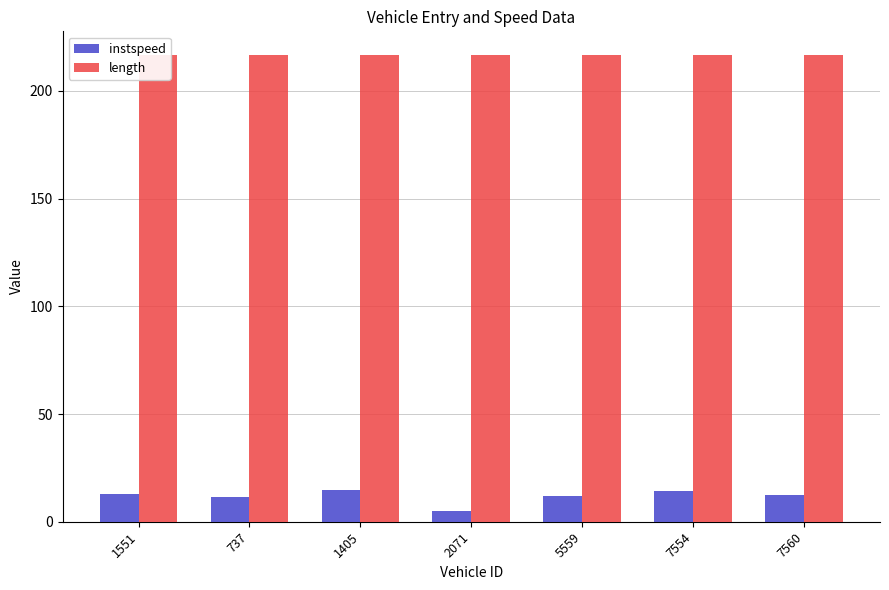

How many data points in instspeed are less than 12?

3